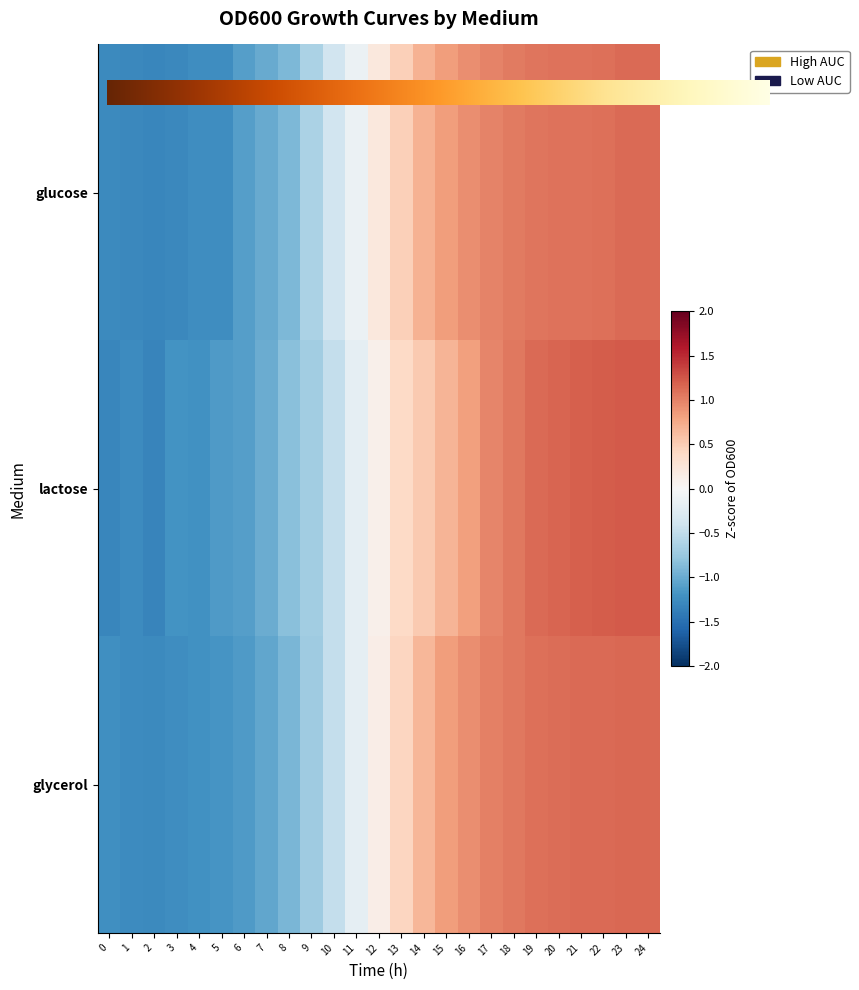

Rank the series by their maximum value, from lowest to highest.

glucose, glycerol, lactose